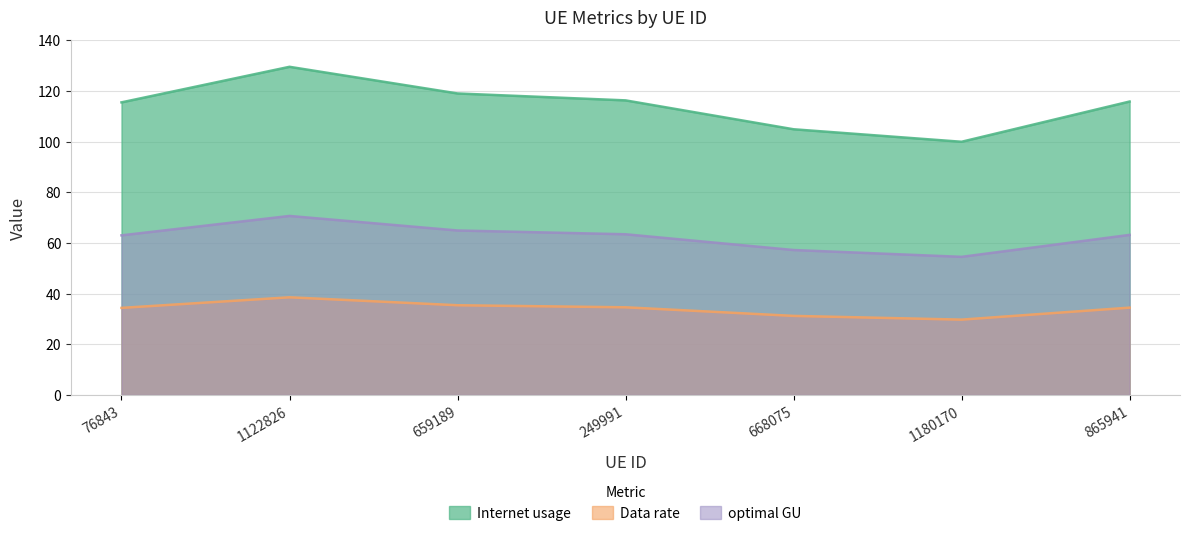

What are all the series names shown in the legend?

Internet usage, Data rate, optimal GU